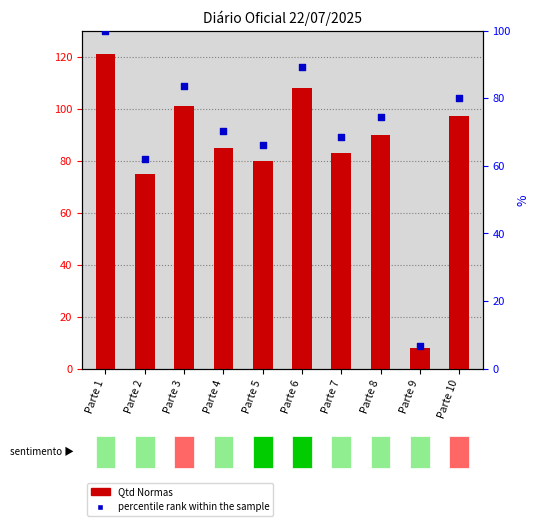

Which series has the largest total across all categories?

Qtd Normas